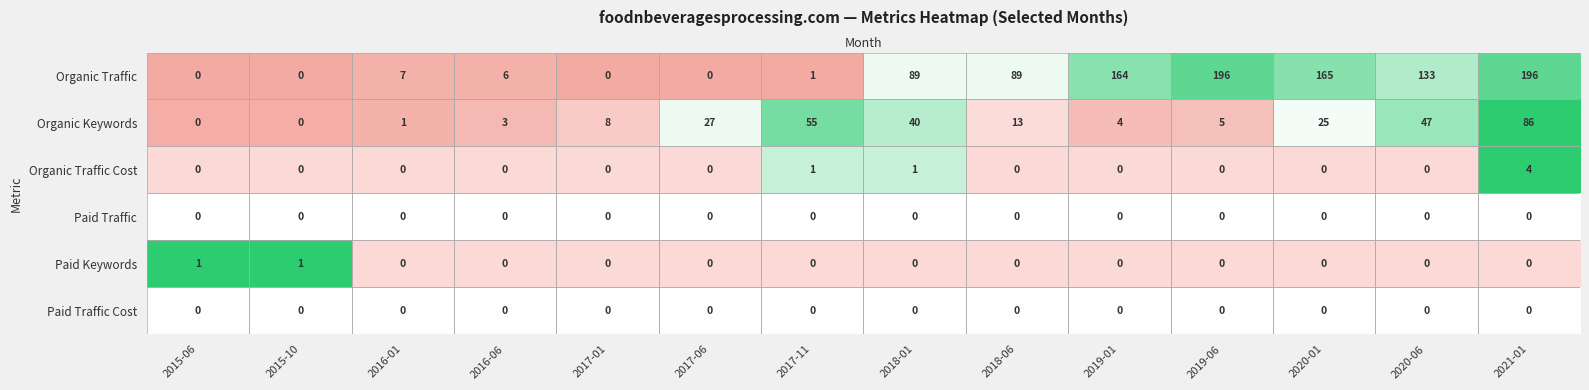

What is the total value across all series at 2017-06?

27